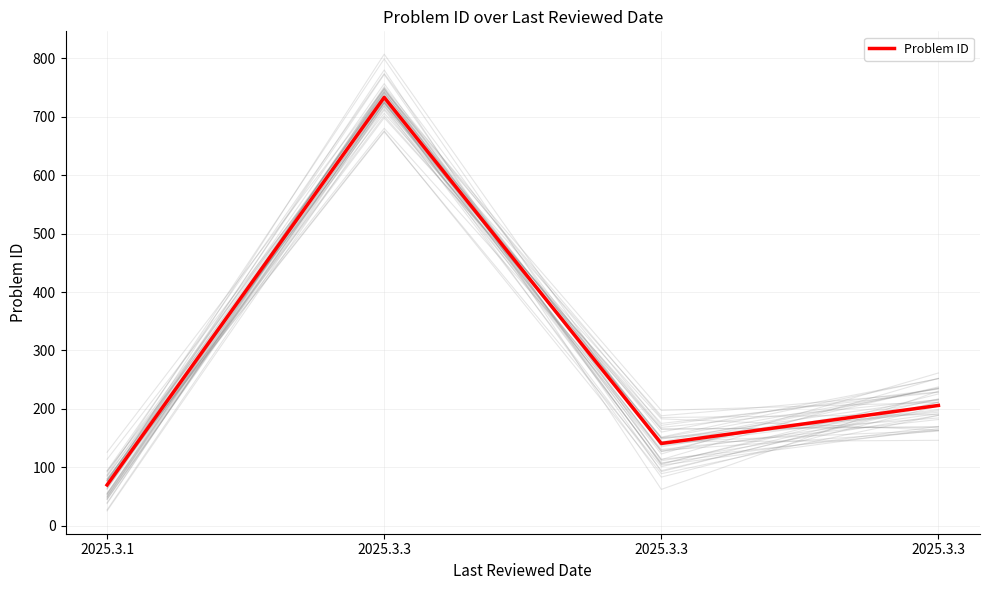

Reading right to left, list all the values displayed in this chart.

206	141	733	70